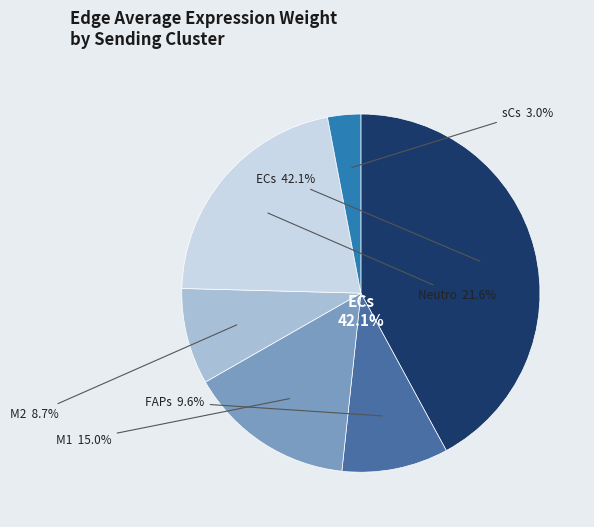

To the nearest percent, what is the difference between the M2 and FAPs slice percentages?

1%